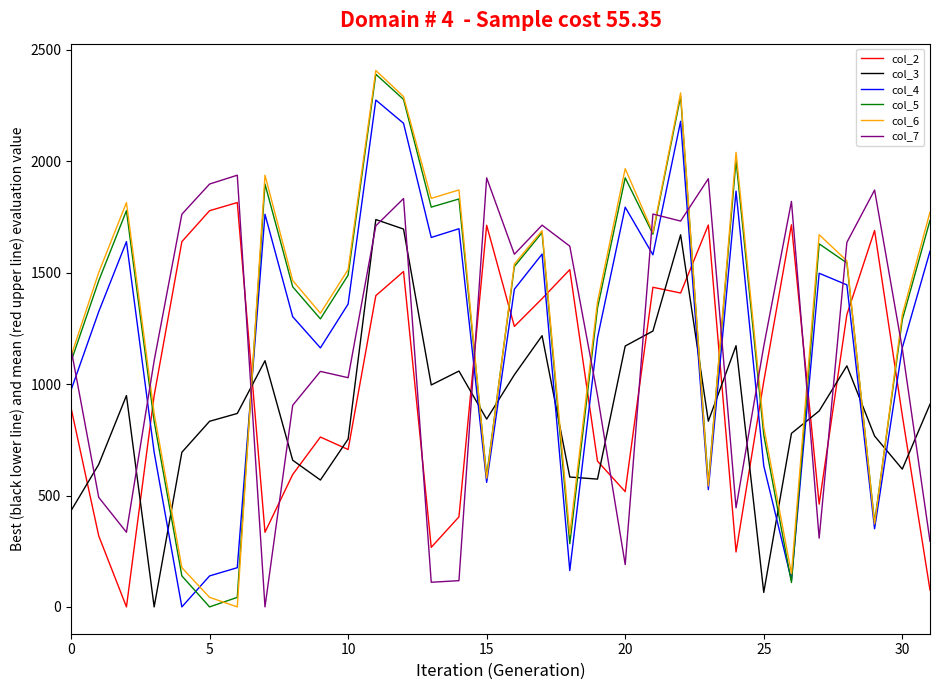

How many positive values does the col_4 series have?

31